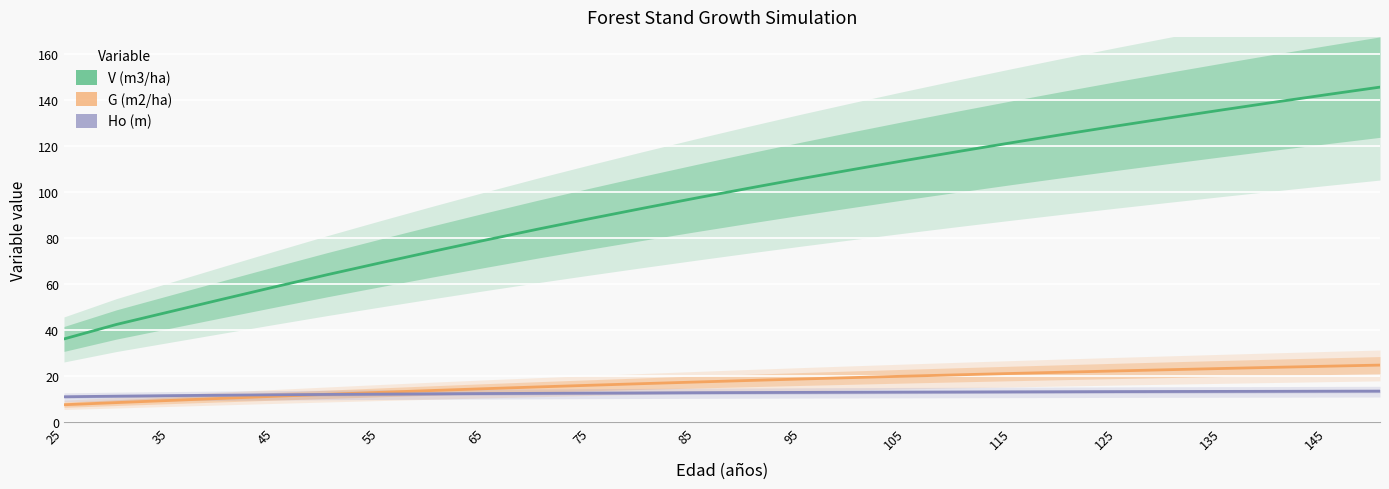

True or false: V (m3/ha) and G (m2/ha) cross at least once.

False